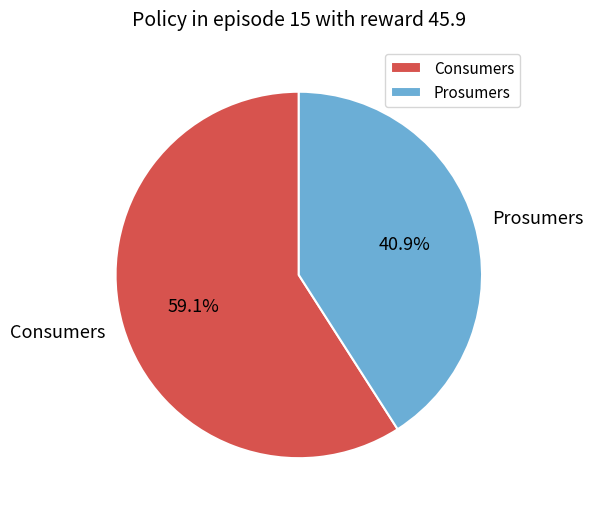

Approximately how many times larger is the value at Prosumers compared to Consumers?

0.7